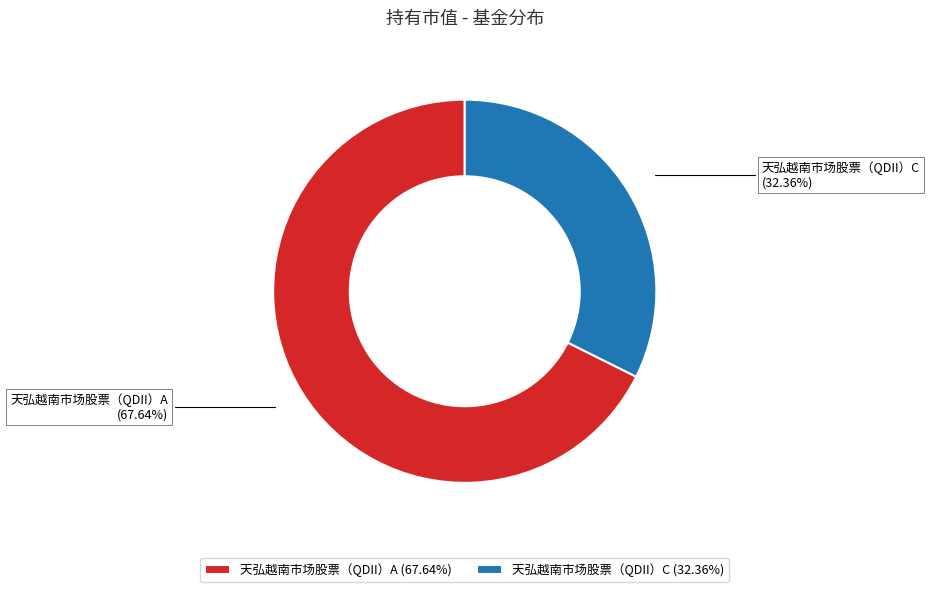

Which has a higher value, 天弘越南市场股票（QDII）A (67.64%) or 天弘越南市场股票（QDII）C (32.36%)?

天弘越南市场股票（QDII）A (67.64%)